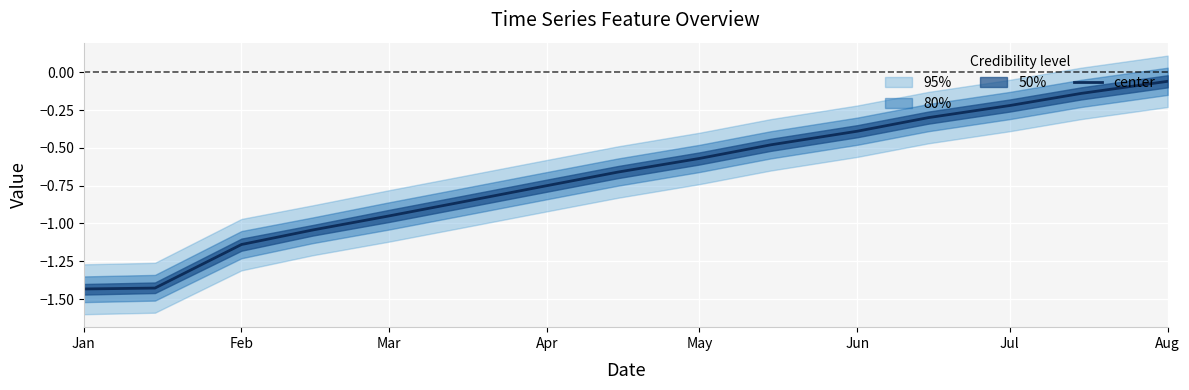

The center series shows -0.3 at Apr. True or false?

False